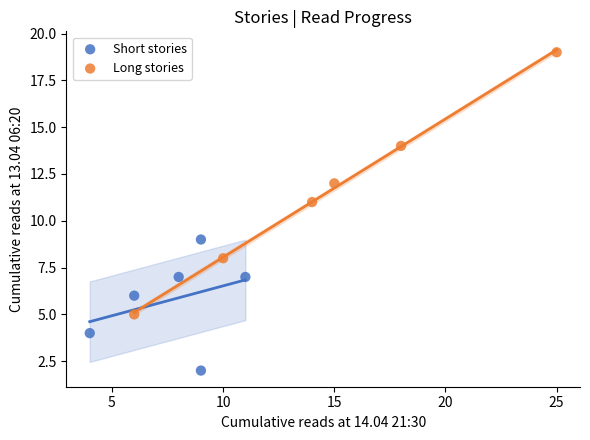

Which series contains the highest Y value?

Long stories